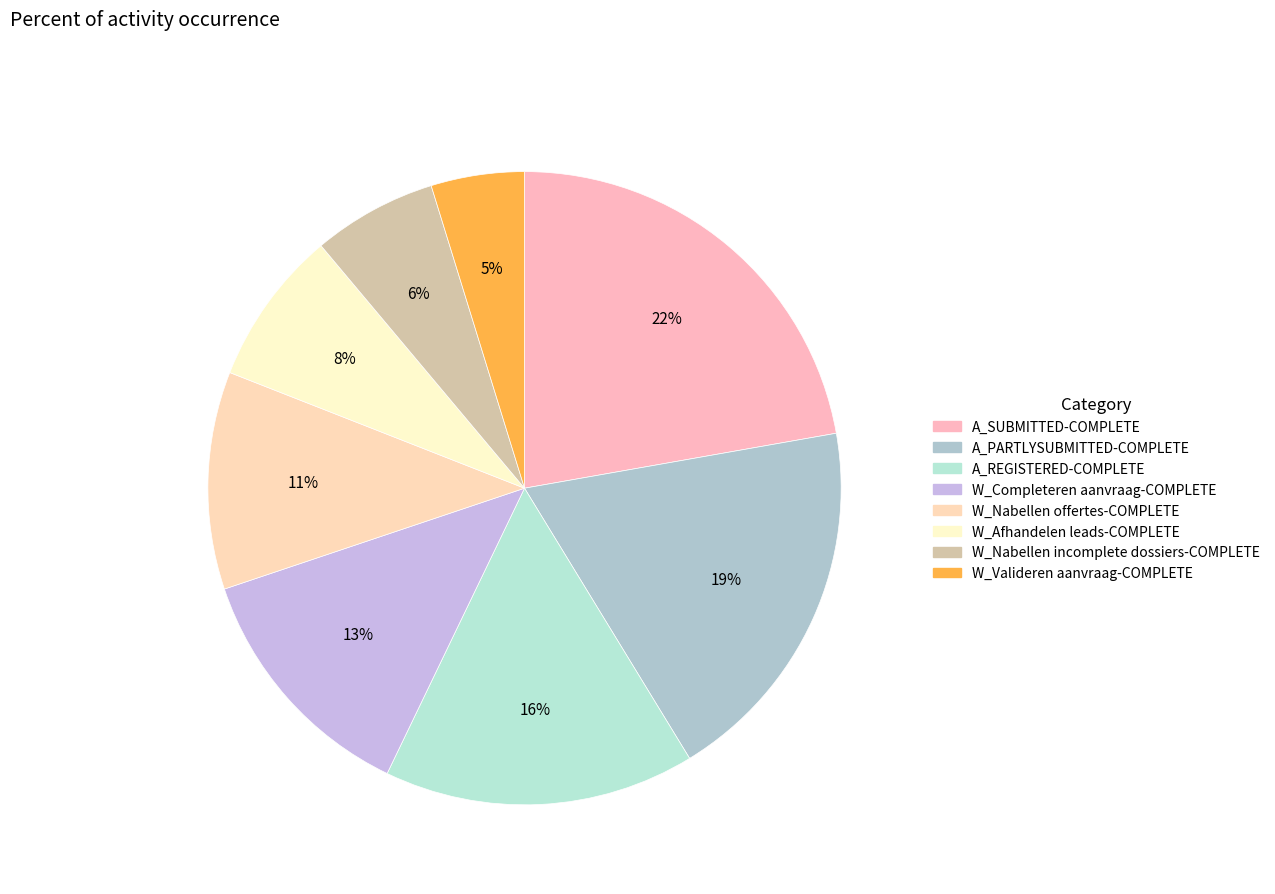

Count the number of slices in the pie.

8